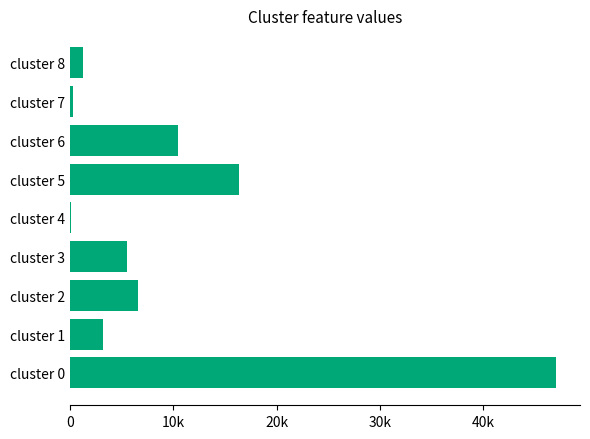

How many data points are less than 5538?

4